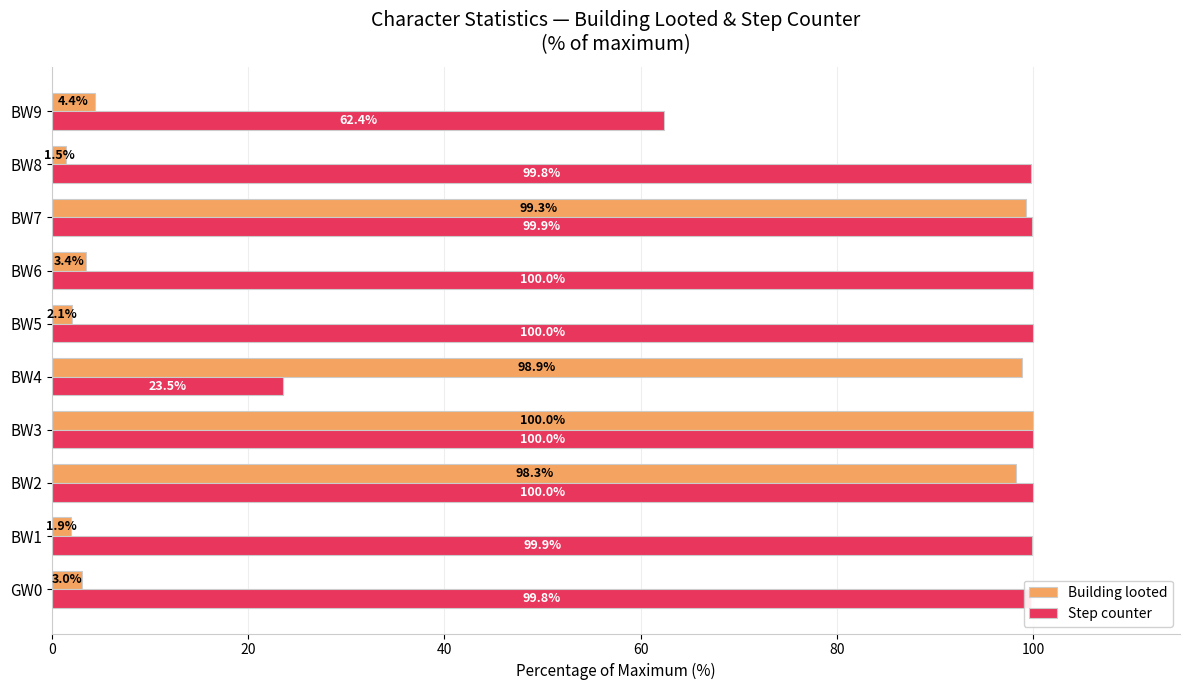

Rank the series by their average value, from lowest to highest.

Building looted, Step counter